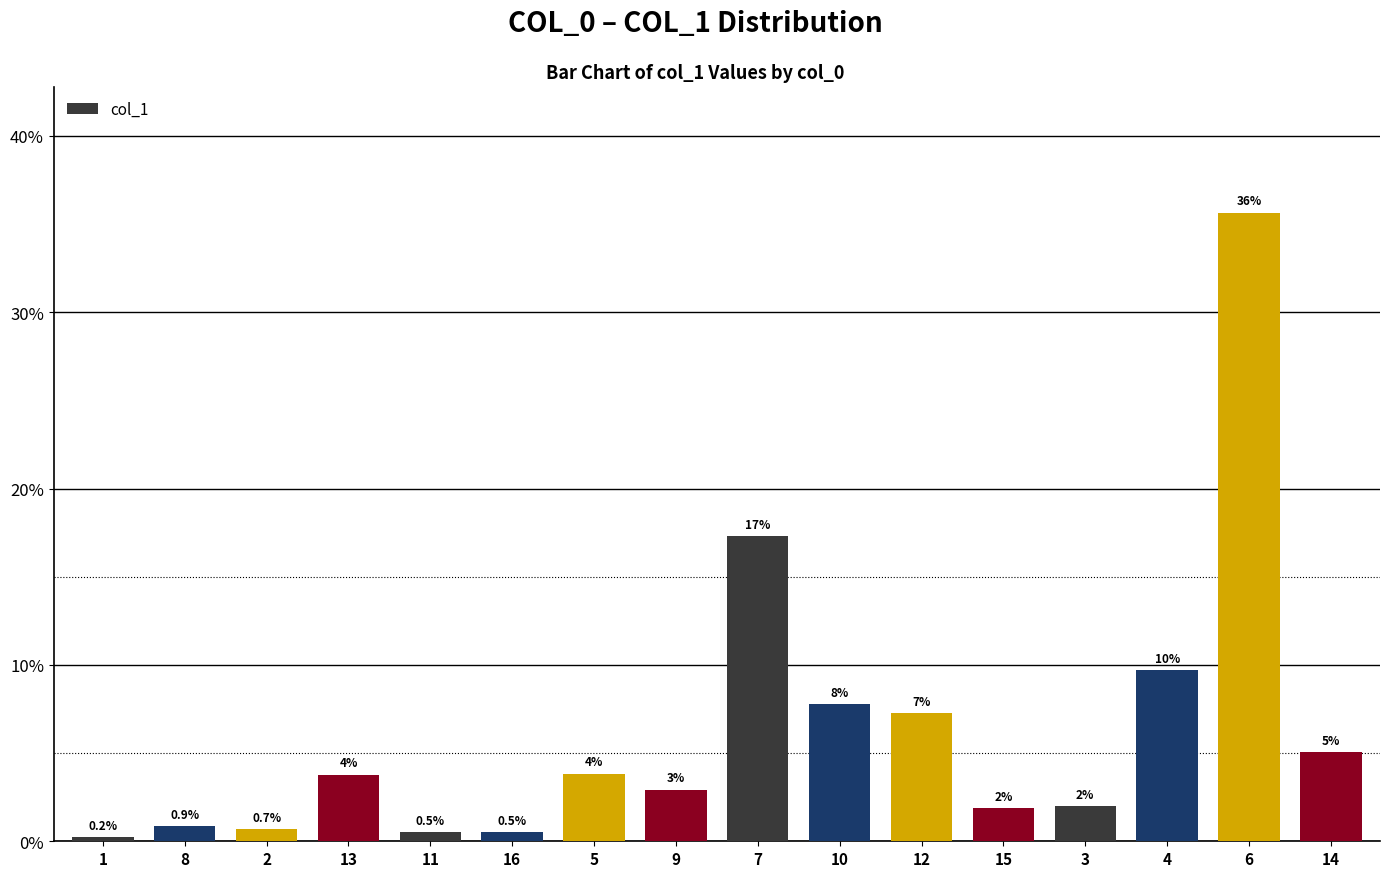

Are the bars horizontal?

No